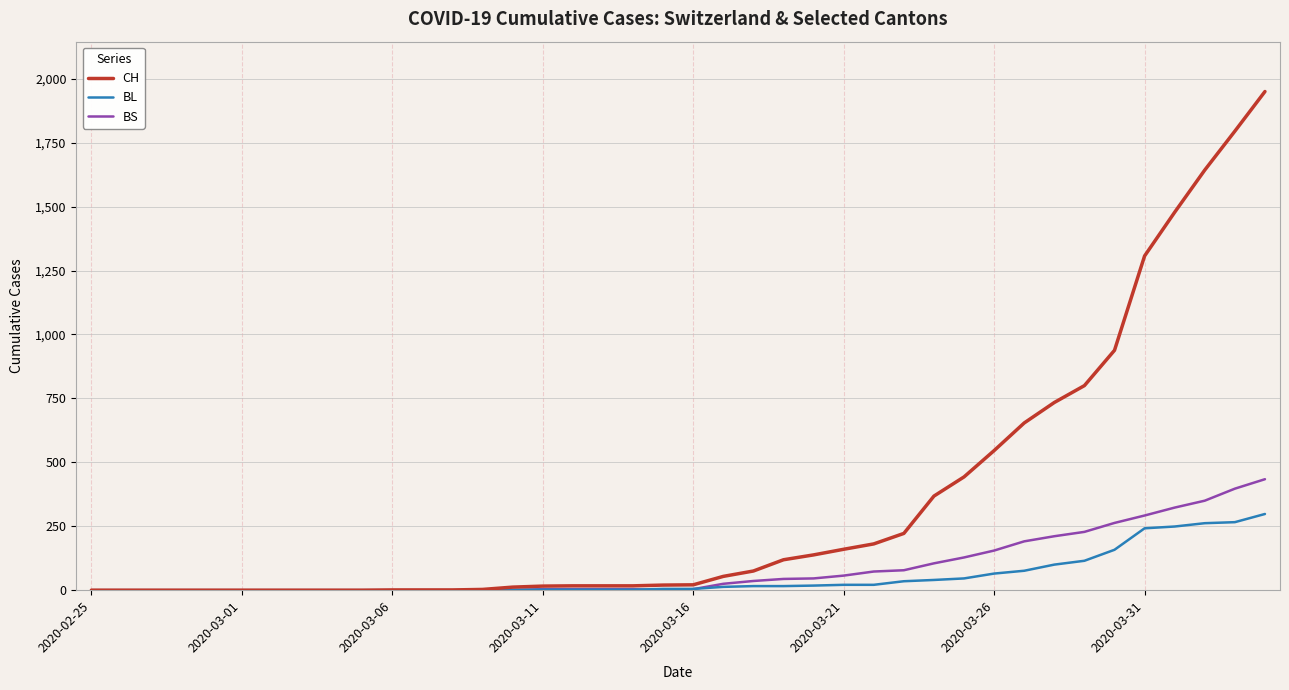

Which series has the largest total across all categories?

CH